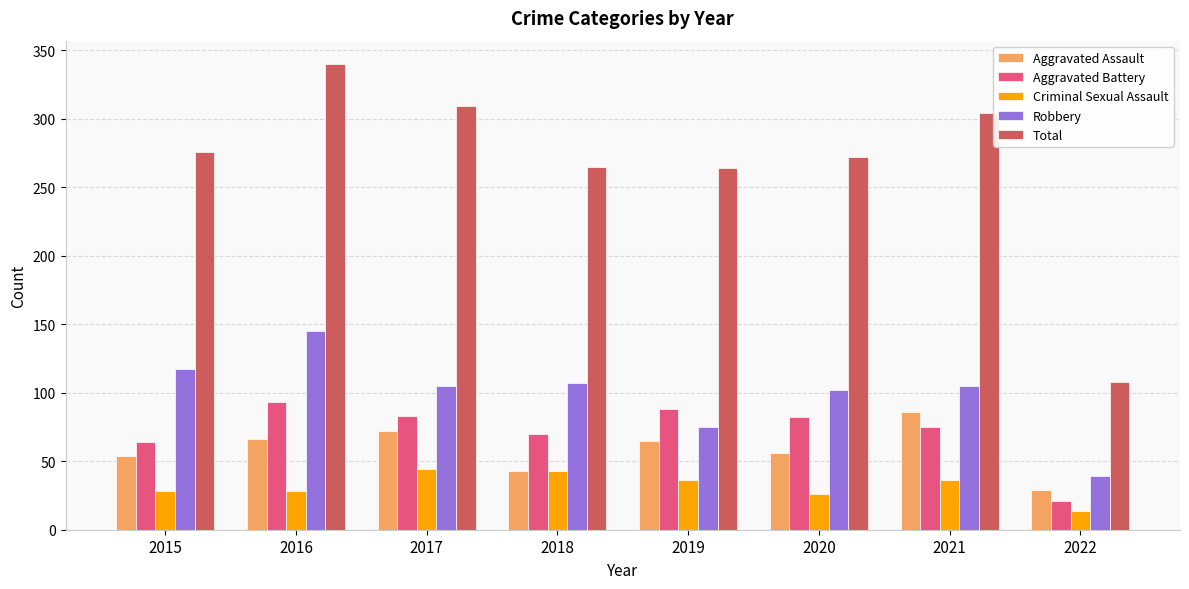

What is the difference between the highest and lowest values at 2017?

265